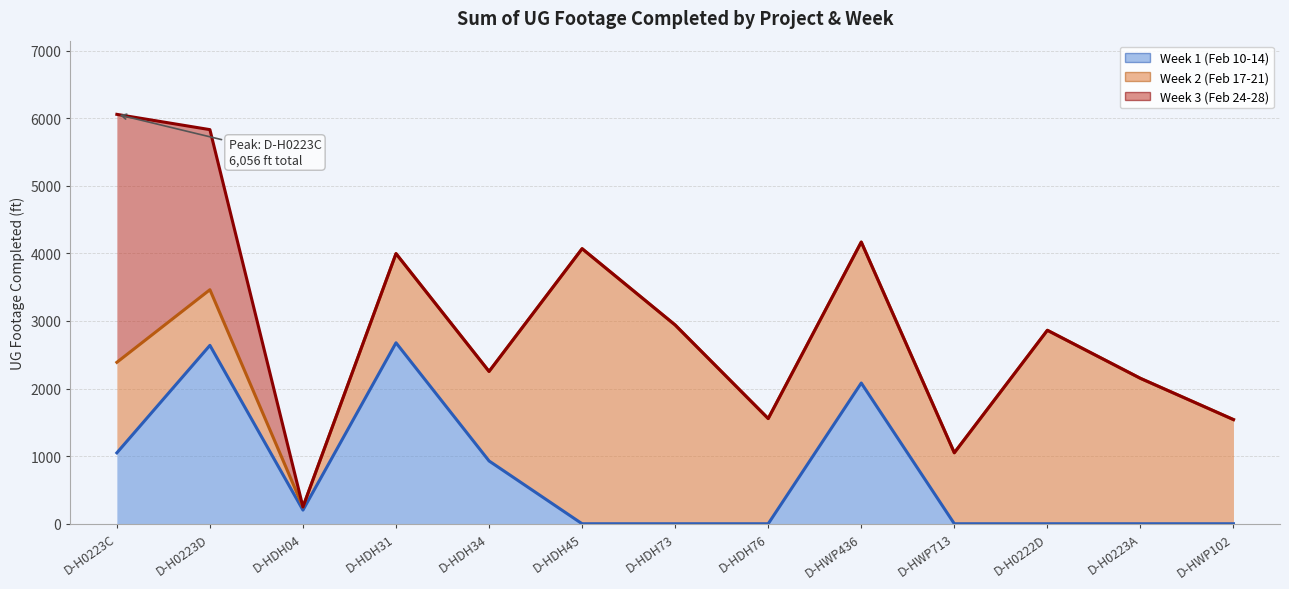

How many values in the Week 2 (Feb 17-21) series exceed 1541?

6